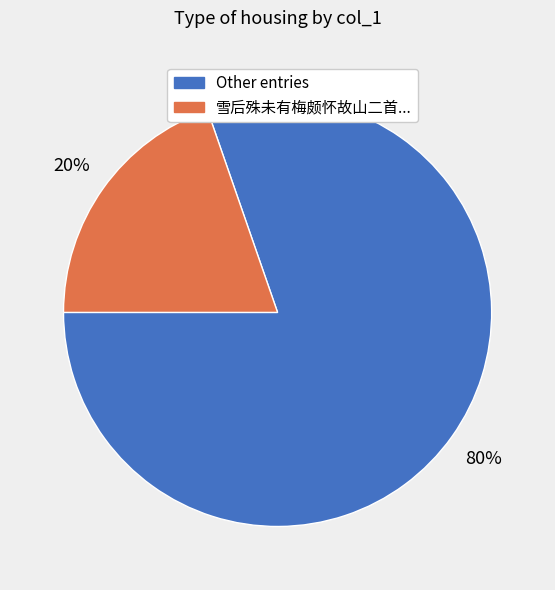

Does any single category account for the majority?

Yes